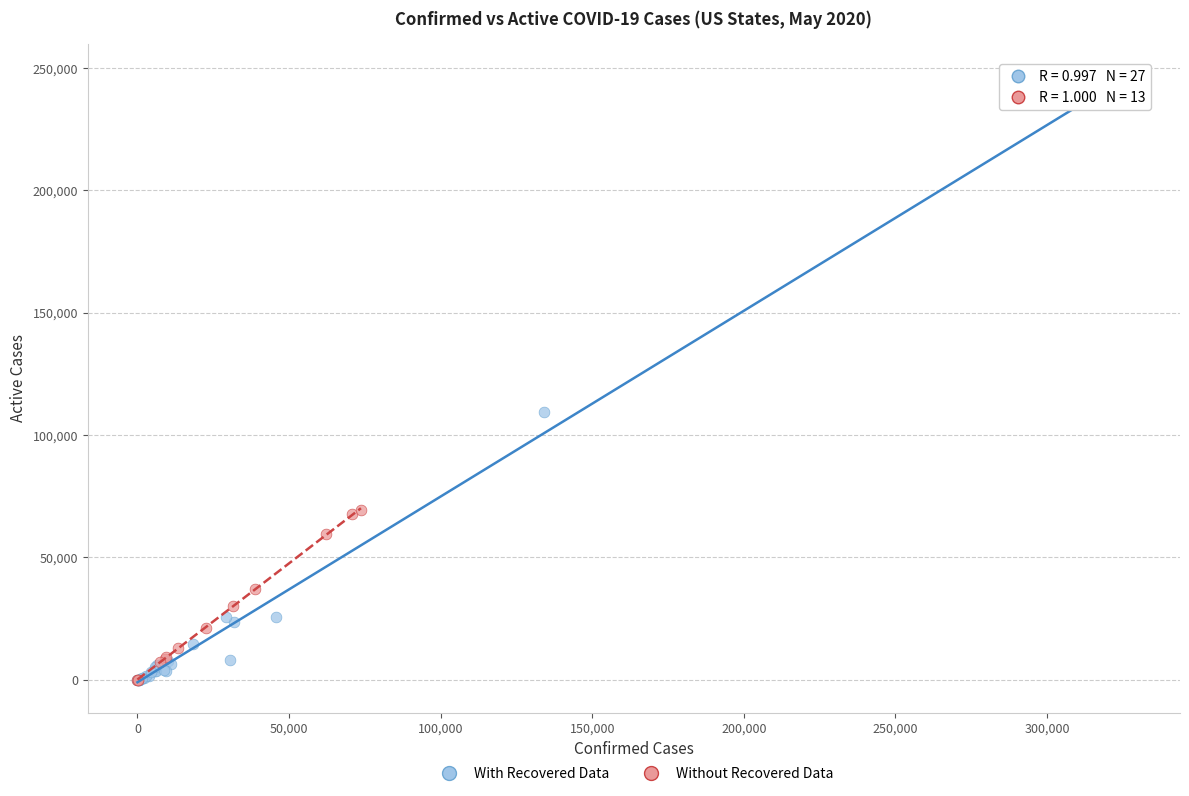

What are all the series names shown in the legend?

With Recovered Data, Without Recovered Data